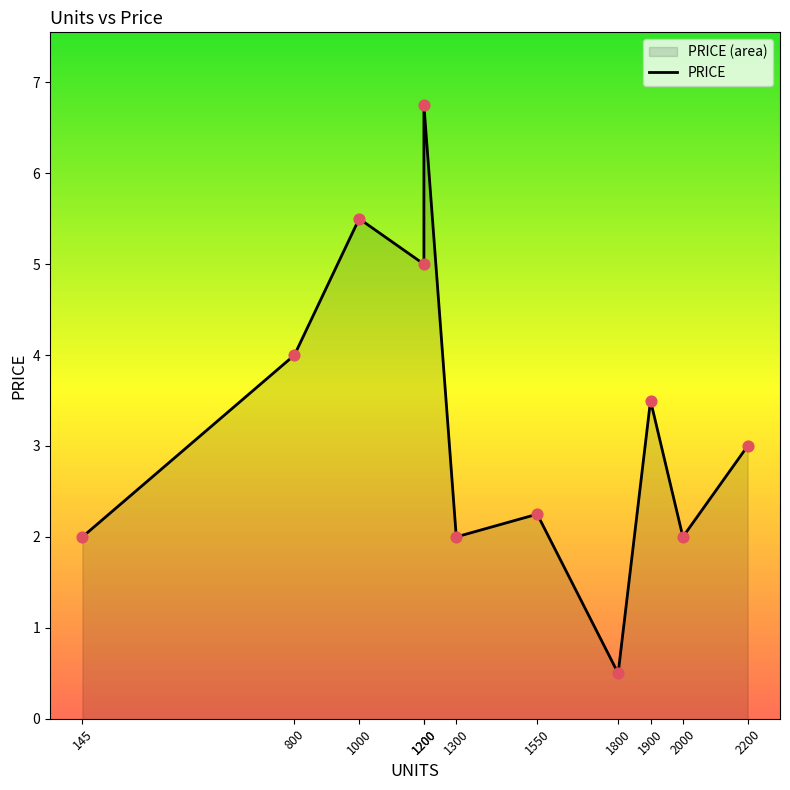

What is the change in value from 1200 to 1900?

-3.2